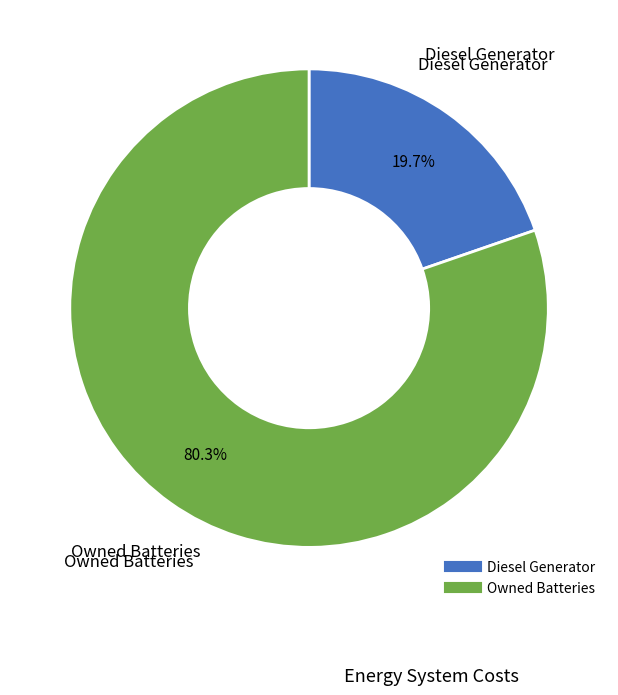

Is there any slice that represents more than half of the pie?

Yes